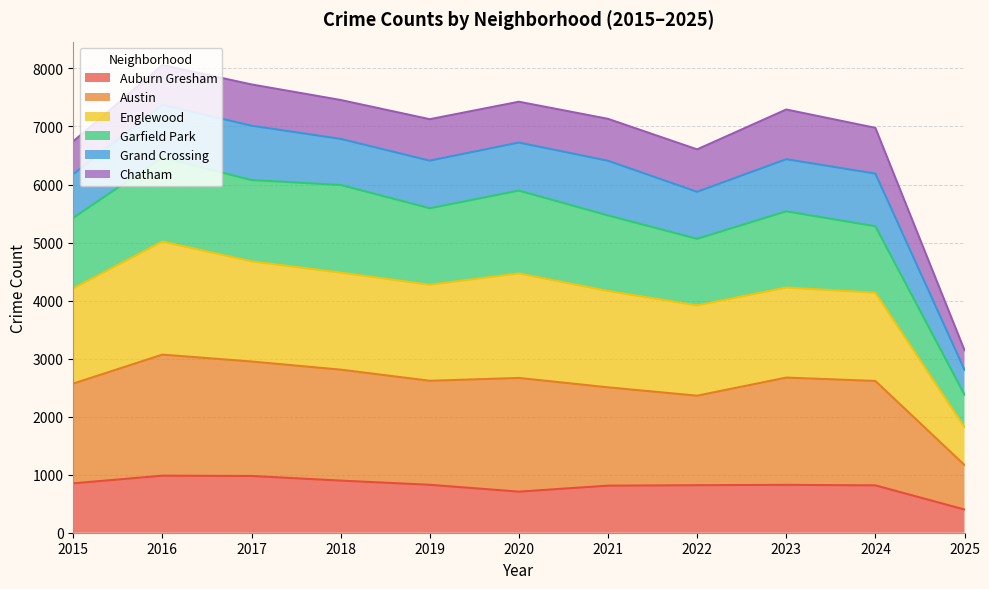

True or false: Auburn Gresham and Austin cross at least once.

False